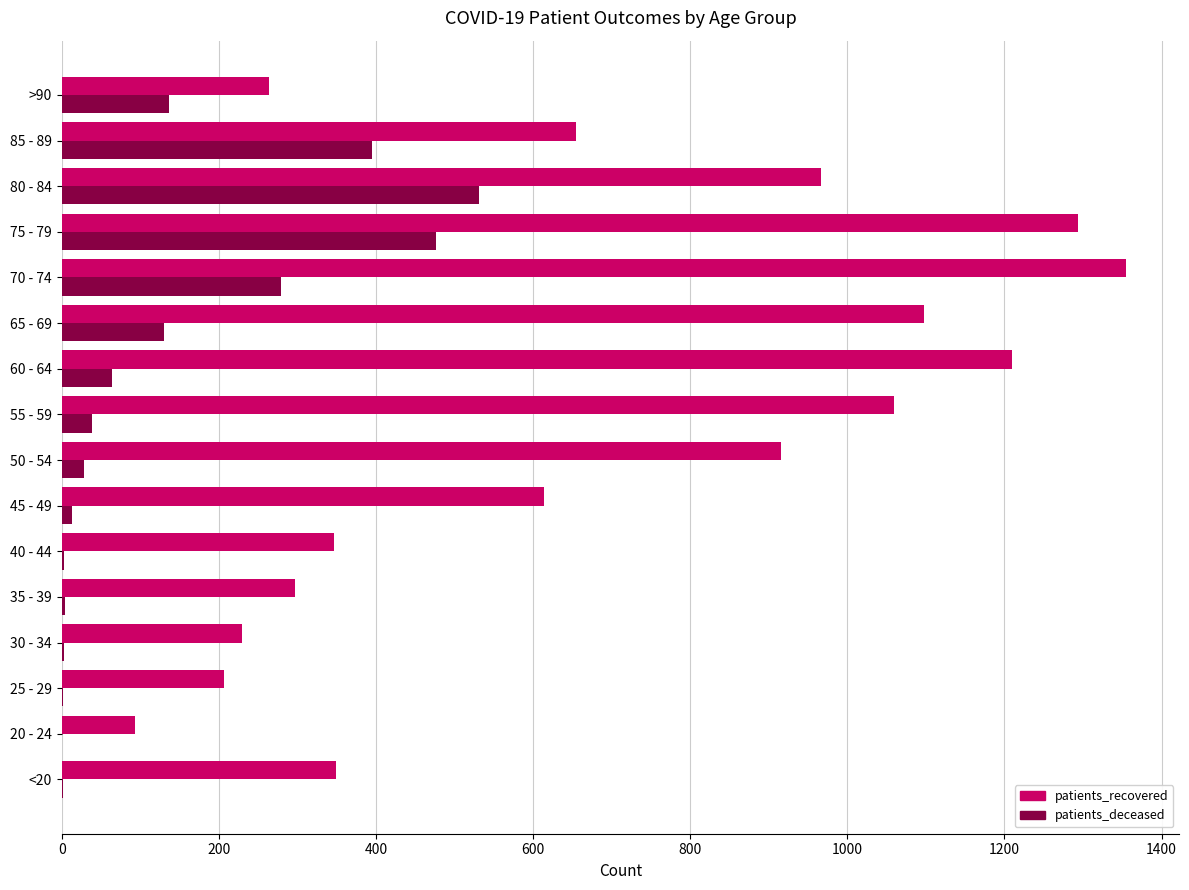

What is the highest value of the patients_recovered series?

1355